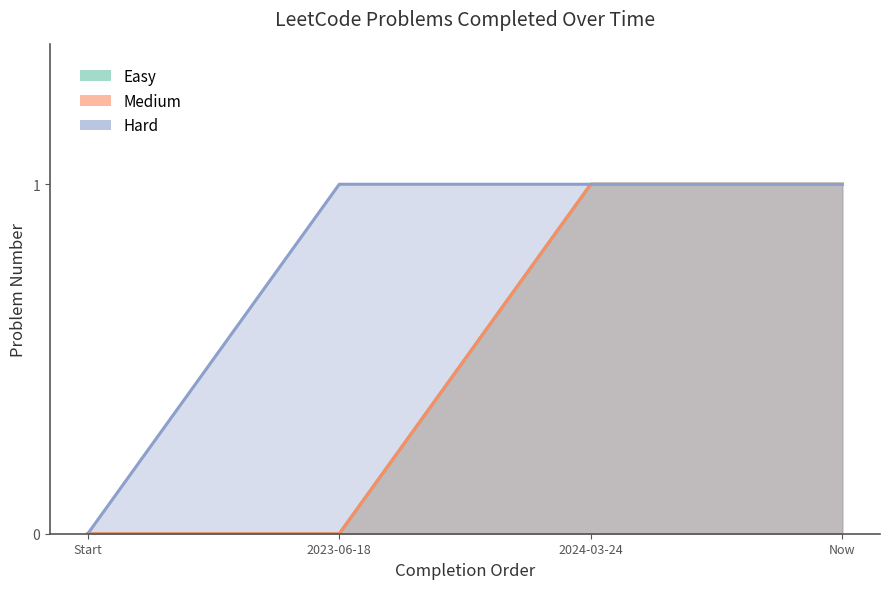

What is the label of the 3rd point from the left?

2024-03-24